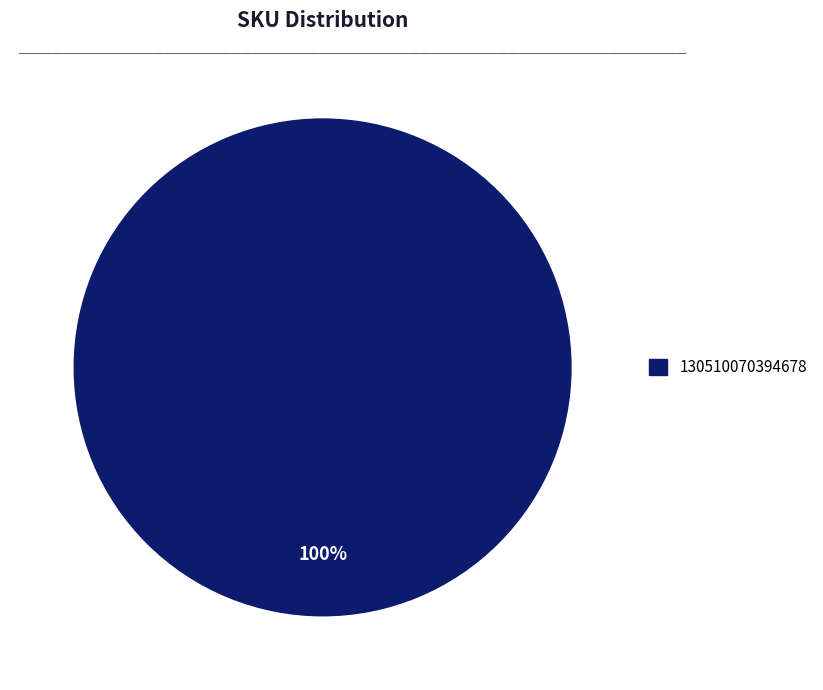

How many segments does this pie chart have?

1